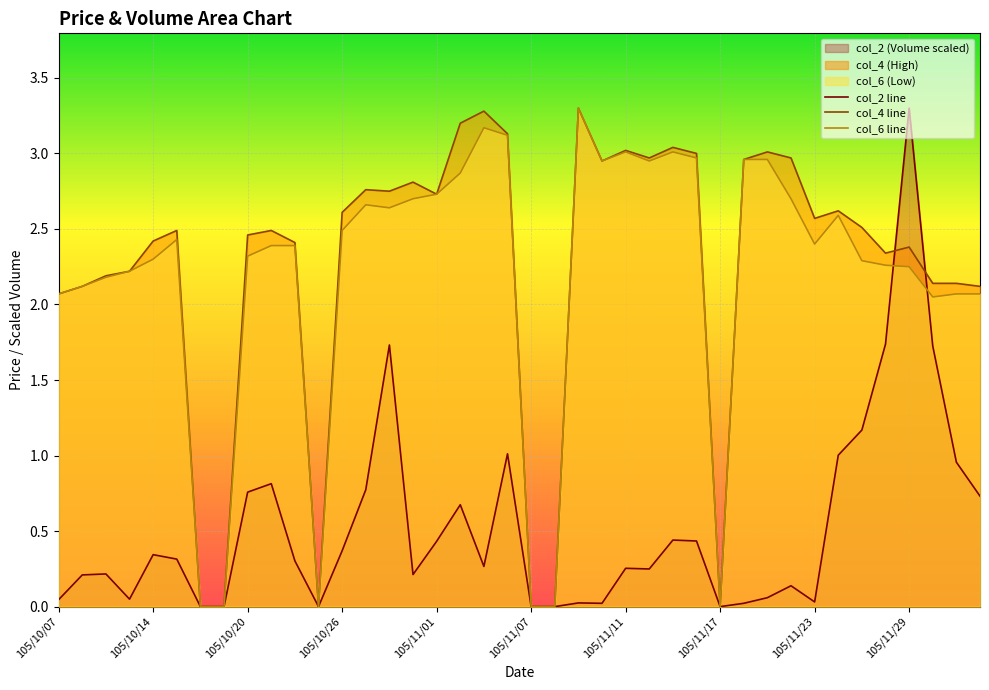

What is the maximum value shown in the chart?

3.3